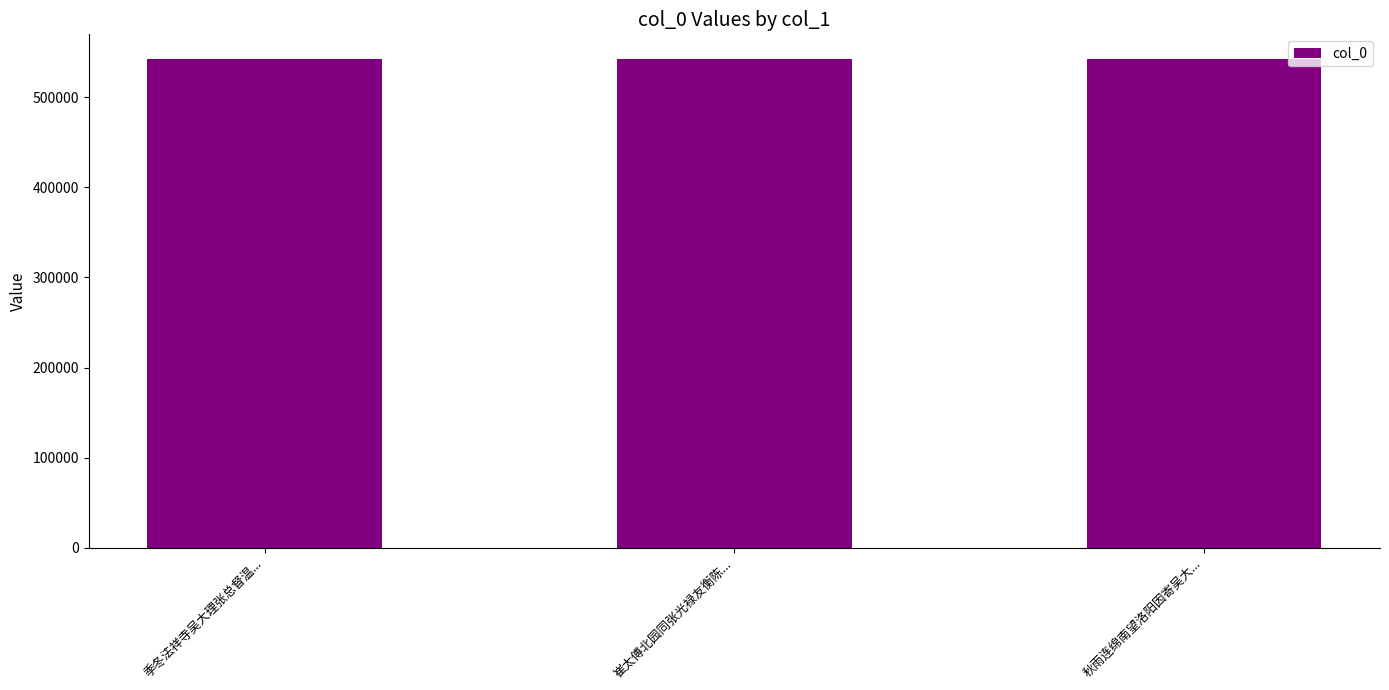

What is the ratio of the value at 季冬法祥寺吴大理张总督温... to the value at 崔太傅北园同张光禄友衡陈...?

1.0